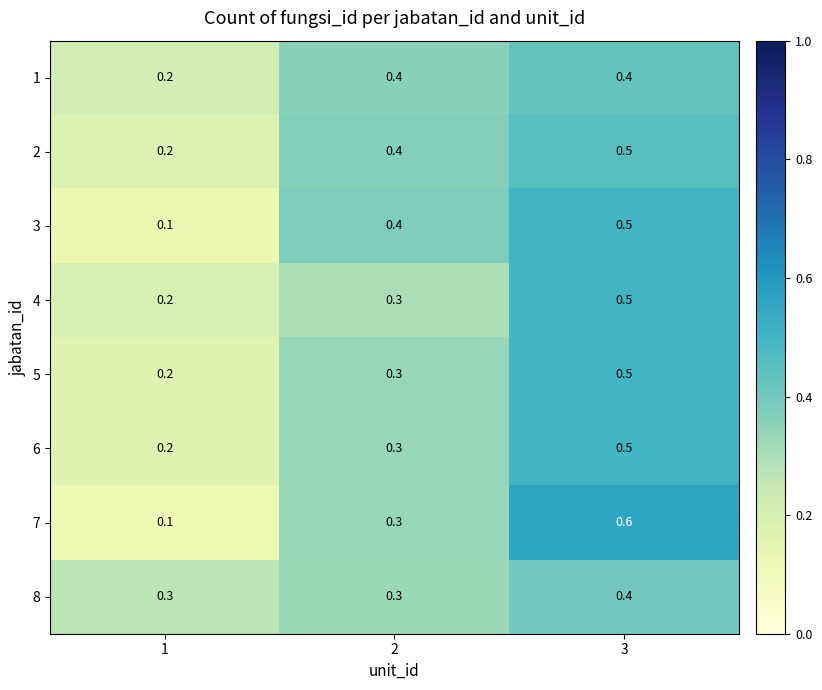

Reading left to right, transcribe all the data shown in this chart.

1: 1=0.2	2=0.4	3=0.4
2: 1=0.2	2=0.4	3=0.5
3: 1=0.1	2=0.4	3=0.5
4: 1=0.2	2=0.3	3=0.5
5: 1=0.2	2=0.3	3=0.5
6: 1=0.2	2=0.3	3=0.5
7: 1=0.1	2=0.3	3=0.6
8: 1=0.3	2=0.3	3=0.4